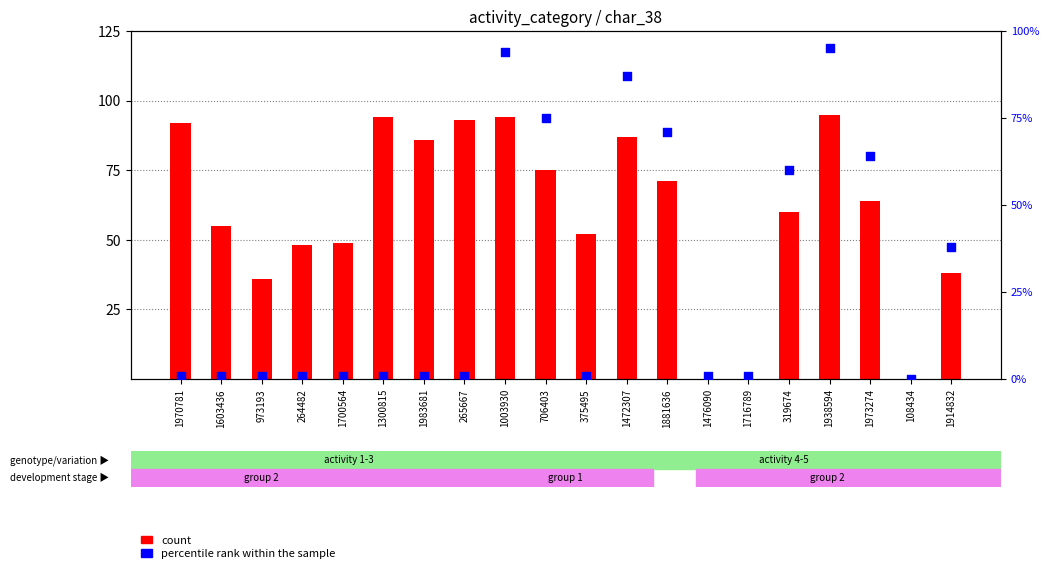

Is the value of percentile rank within the sample at 319674 greater than the value of count at 1003930?

No